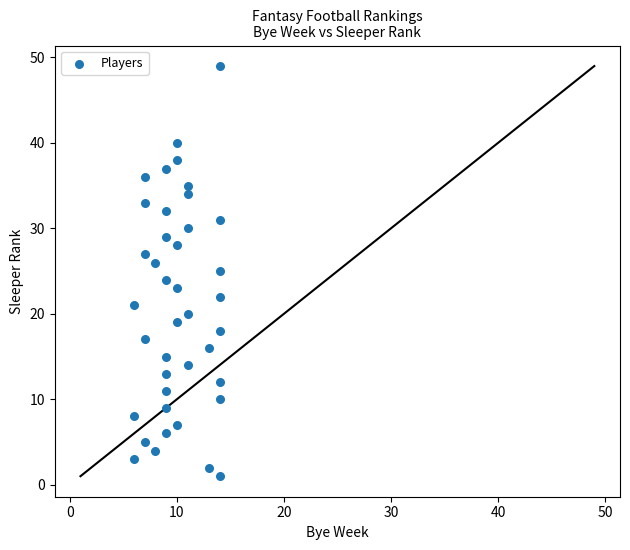

What is the range of X values (max minus min)?

8